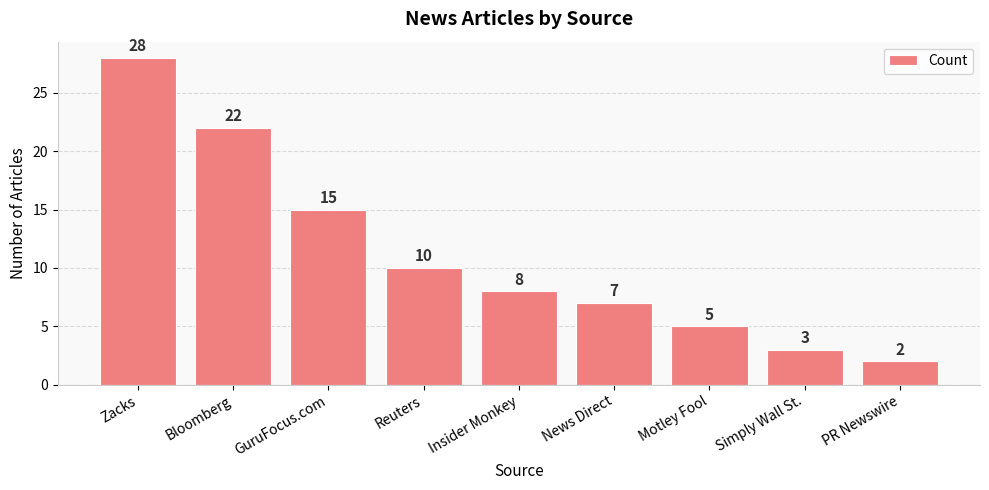

How many values are below 8?

4